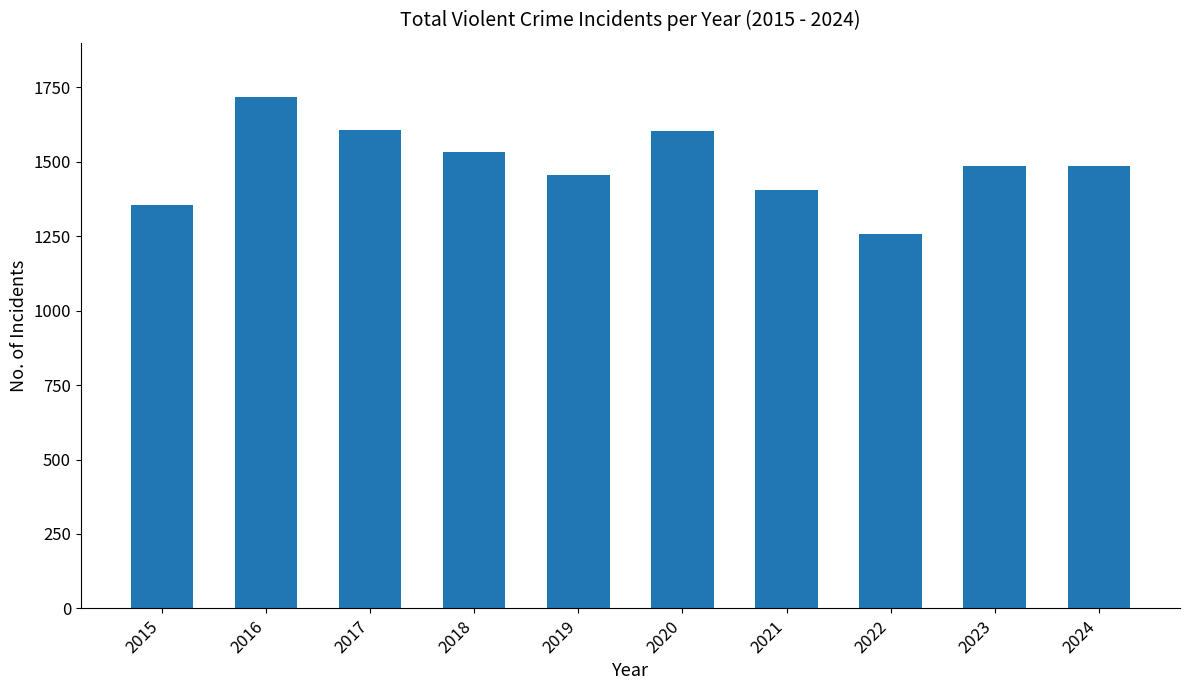

How many bars are there in total?

10